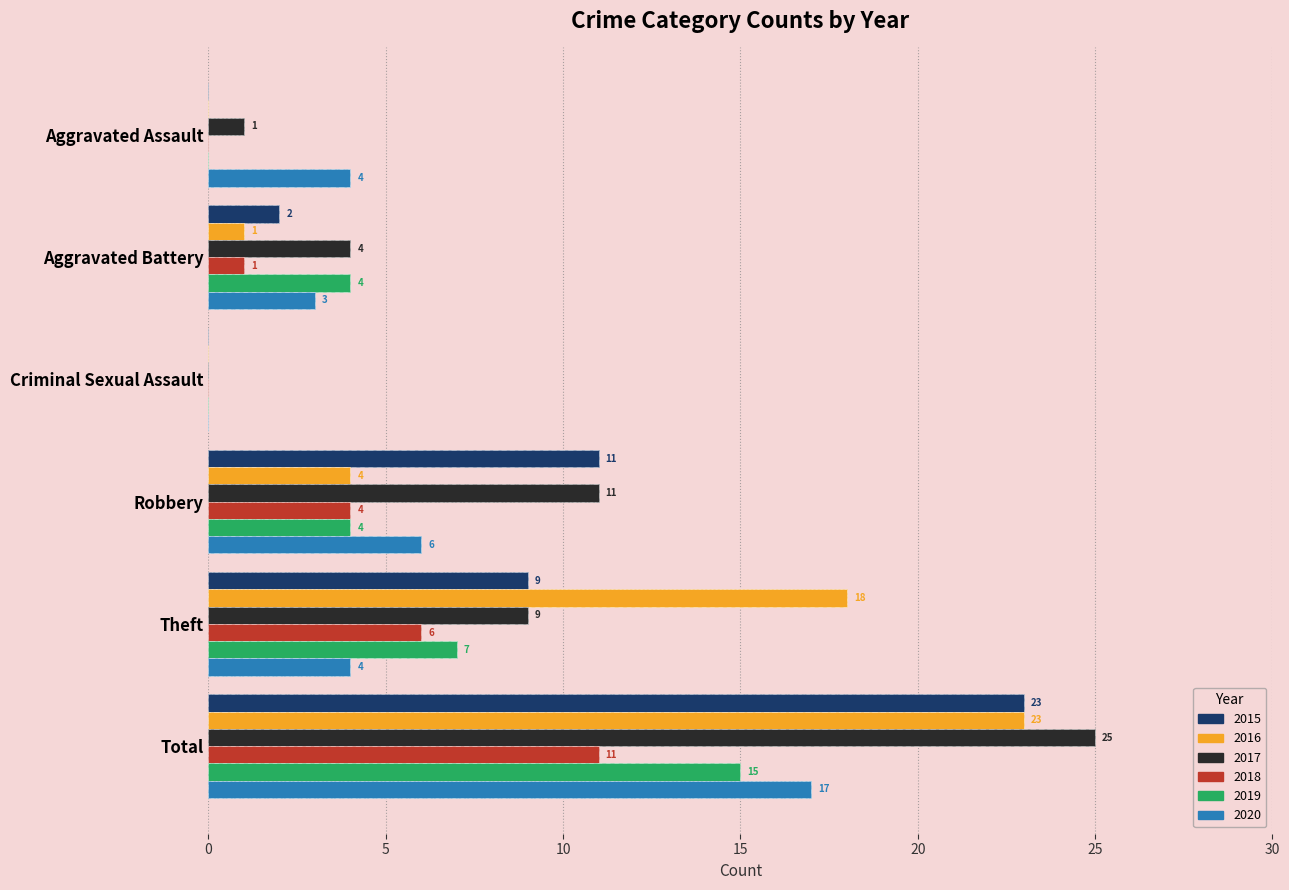

What is the difference between the highest and lowest values at Total?

14